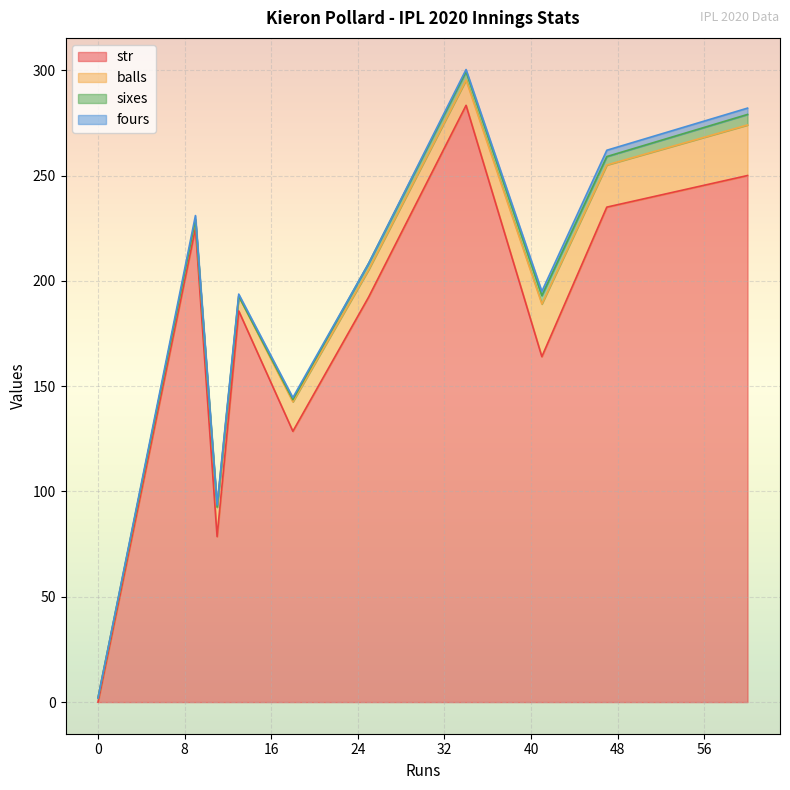

Count the sixes values in the range 0 to 4.

9